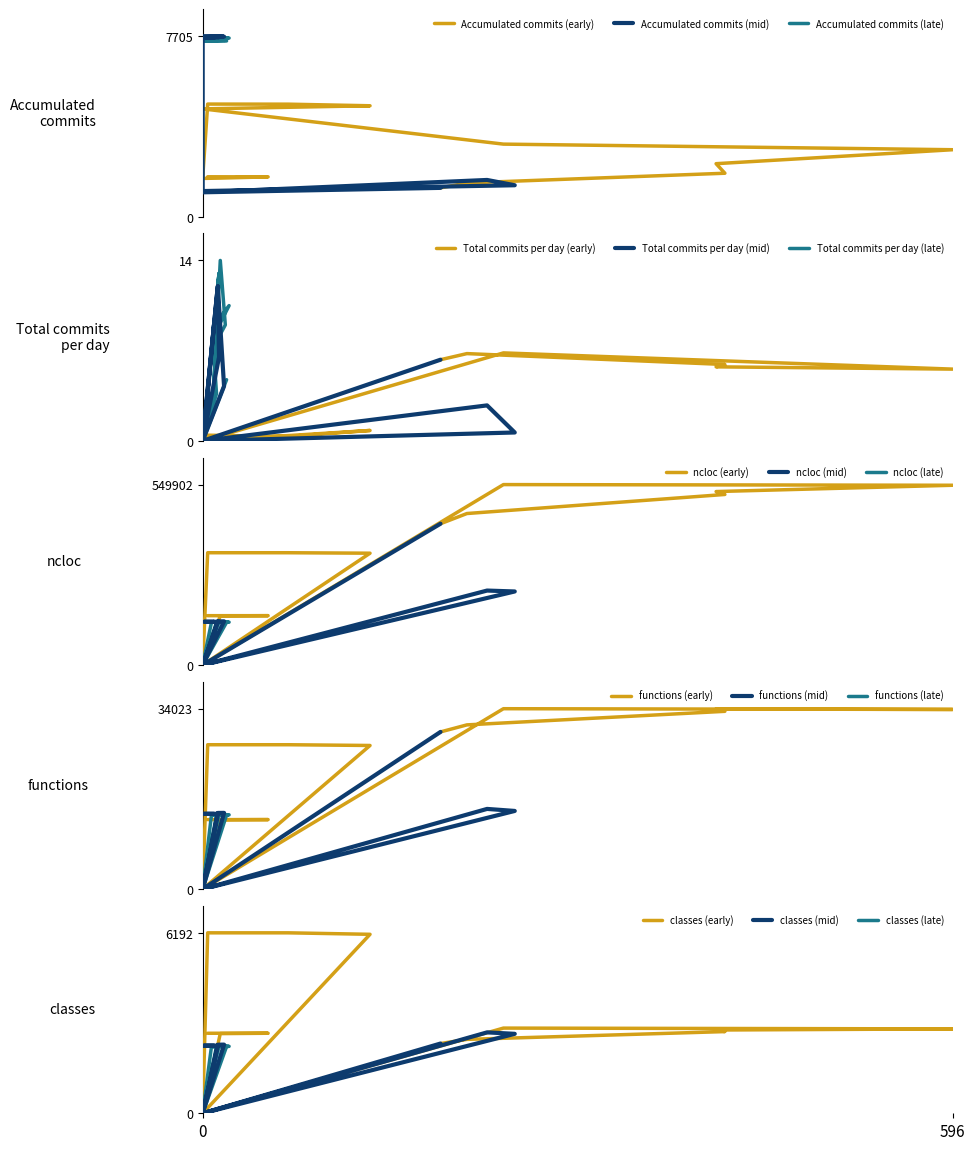

How many interior local peaks does the functions series have?

4